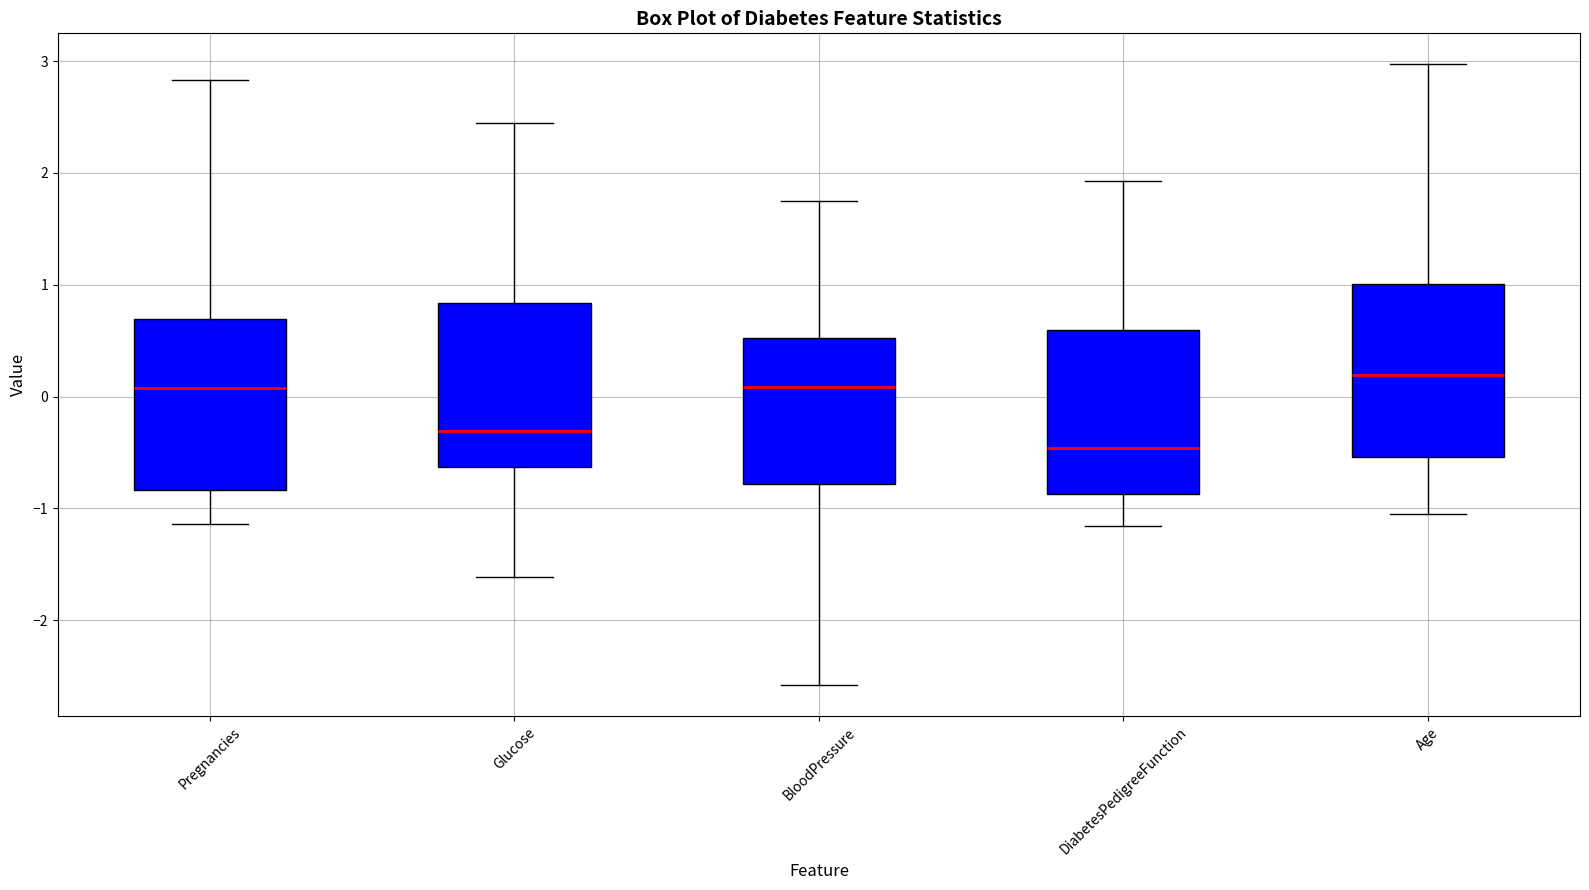

Reading left to right, read every box against the y-axis: the position of its median line, the range the box covers, and the ends of its whiskers. The values are not printed on the chart, so give them approximately, as read against the axis.

Pregnancies: median 0.1, box -0.8 to 0.7, whiskers -1.1 to 2.8
Glucose: median -0.3, box -0.6 to 0.8, whiskers -1.6 to 2.4
BloodPressure: median 0.1, box -0.8 to 0.5, whiskers -2.6 to 1.7
DiabetesPedigreeFunction: median -0.5, box -0.9 to 0.6, whiskers -1.2 to 1.9
Age: median 0.2, box -0.5 to 1.0, whiskers -1.0 to 3.0